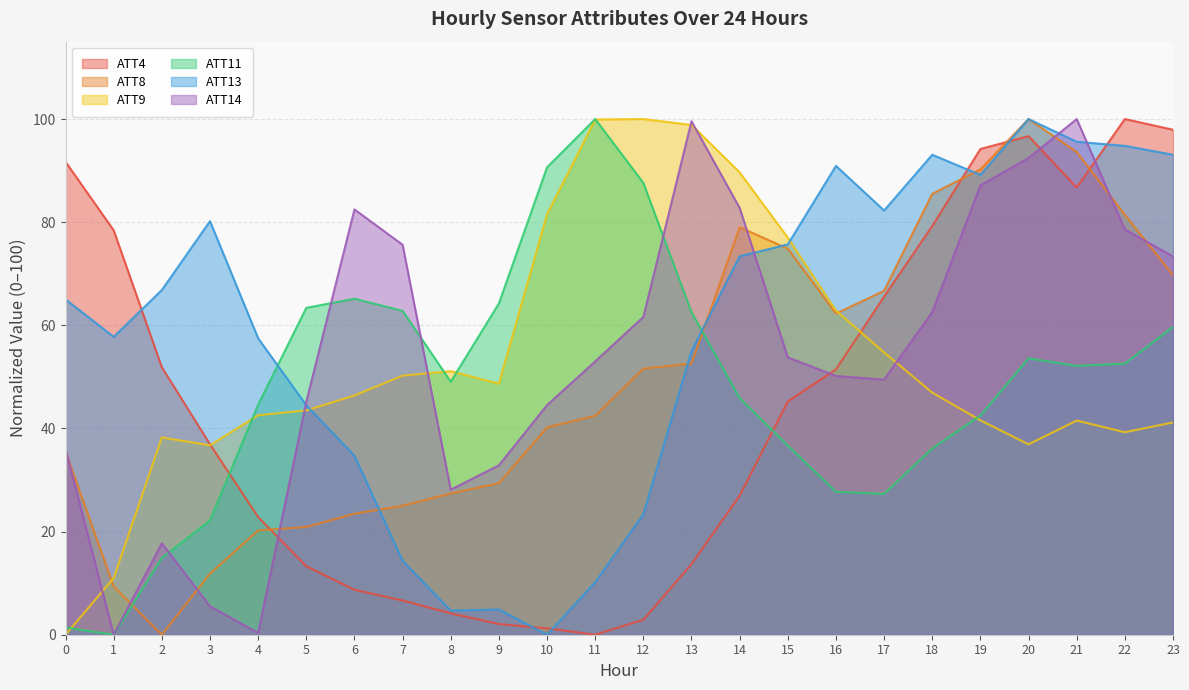

Which series has the largest range (max minus min)?

ATT4